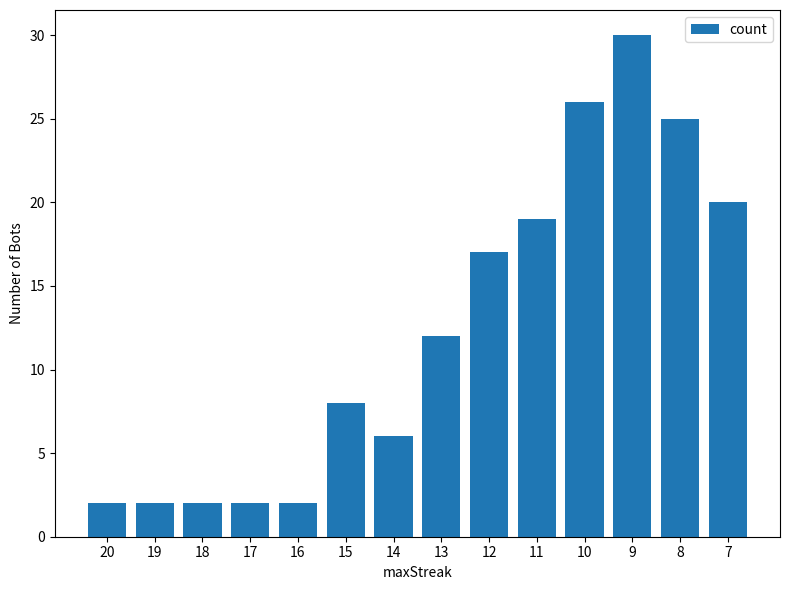

At which label is the value closest to 16?

12